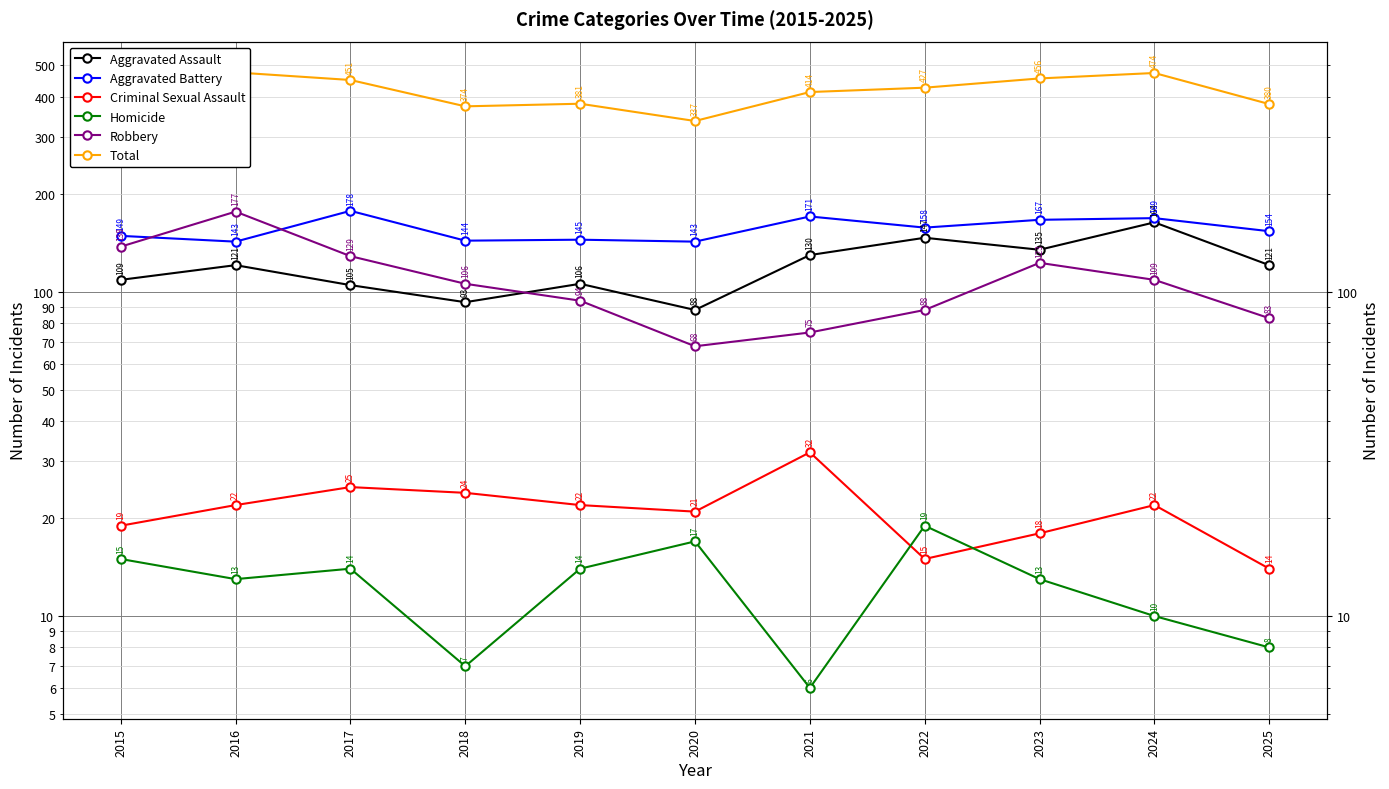

Which series has the largest total across all categories?

Total